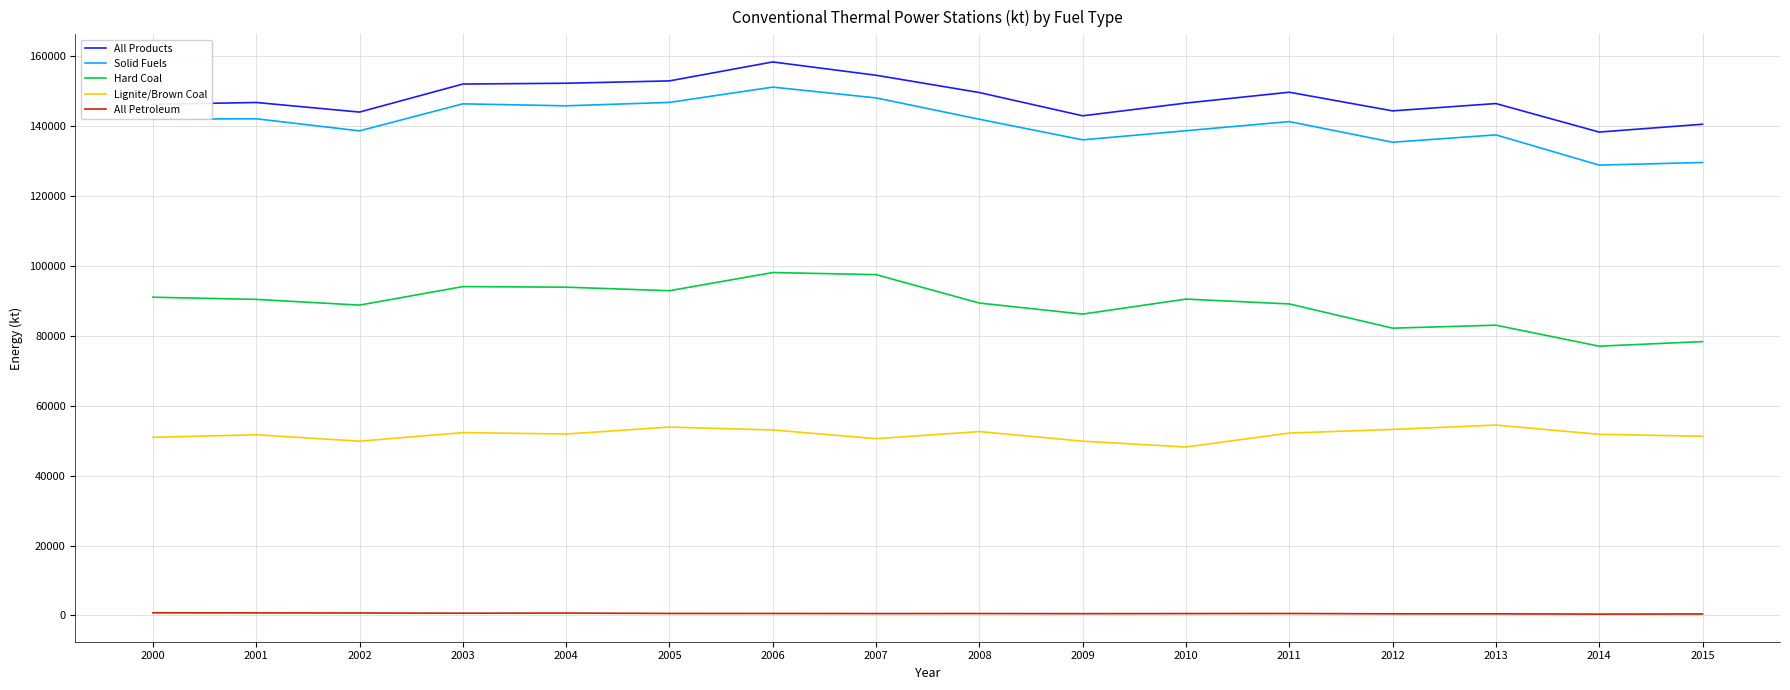

What is the lowest value of the Solid Fuels series?

128885.0